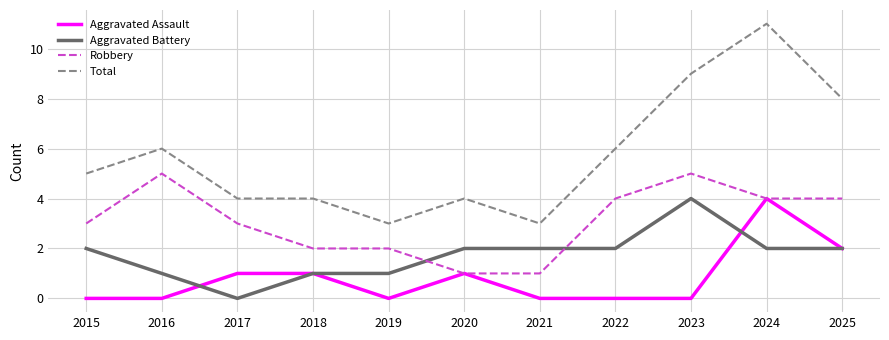

Rank the series by their average value, from highest to lowest.

Total, Robbery, Aggravated Battery, Aggravated Assault